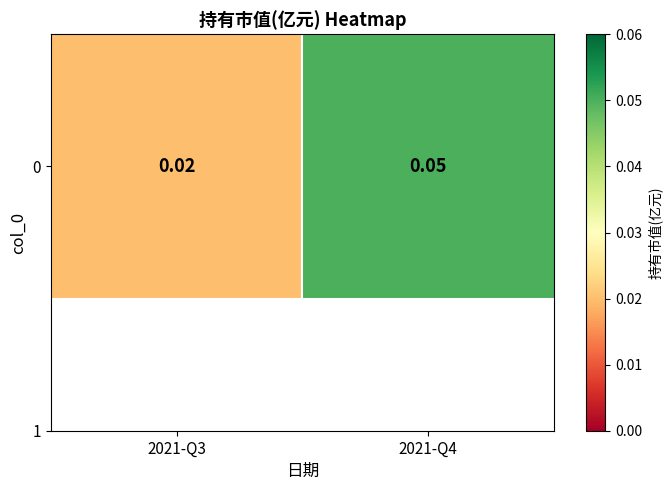

List the labels in order of value, largest first.

2021-Q4, 2021-Q3